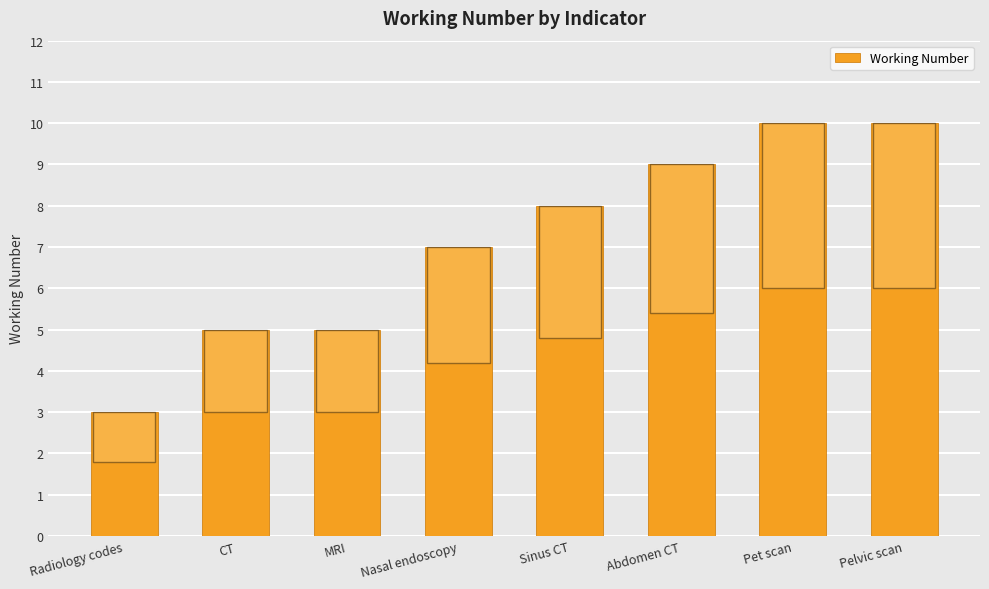

Count the number of categories in the chart.

8